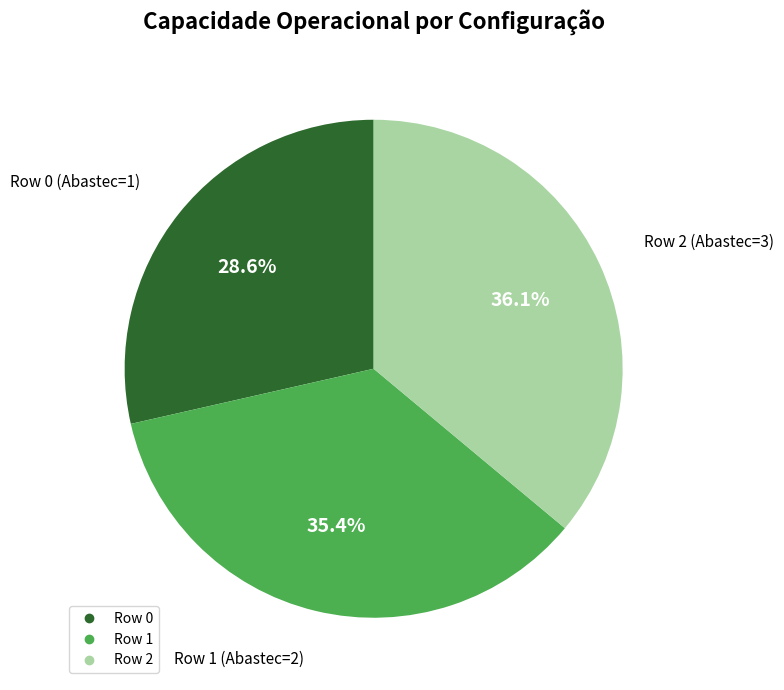

To the nearest percent, what percentage of the pie is Row 2?

36%